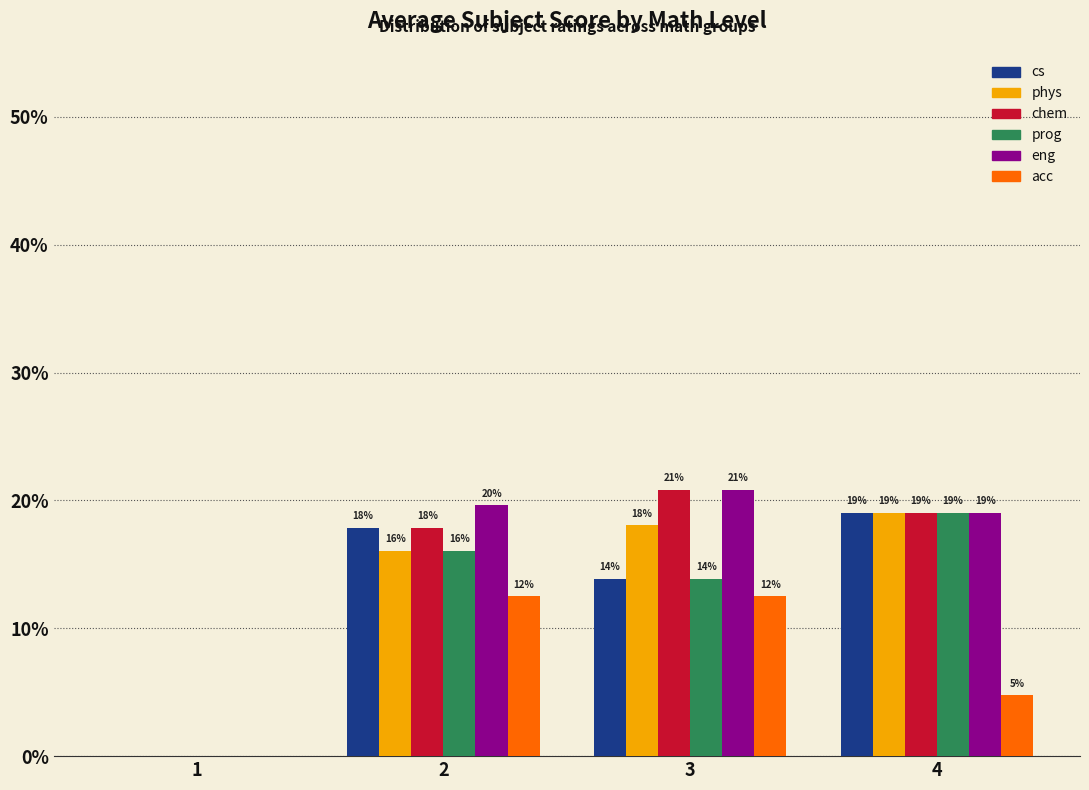

Read the cs value at 3.

13.9